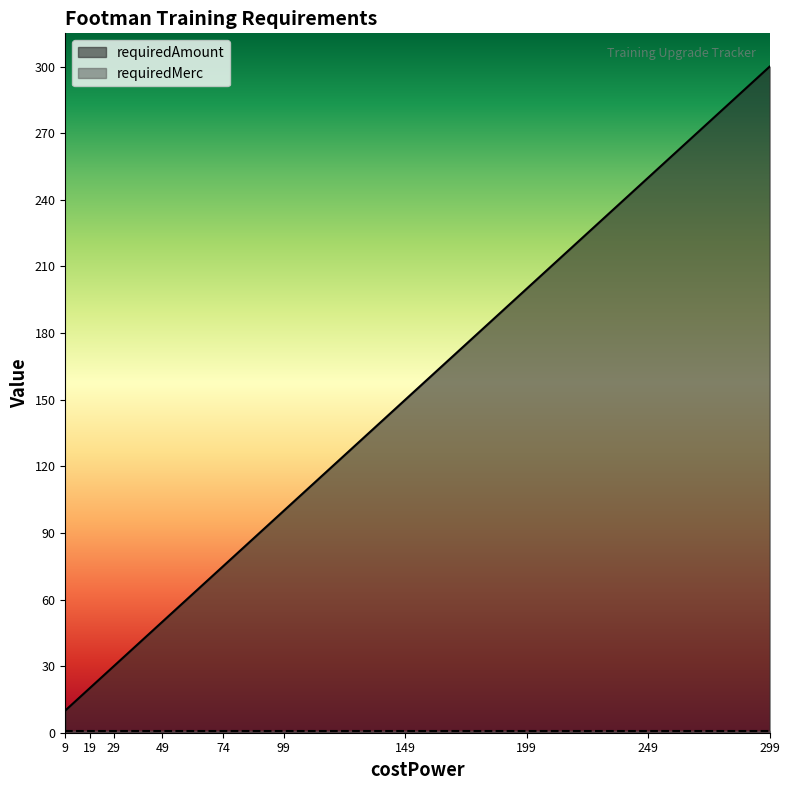

List the labels in order of value, smallest first.

9, 19, 29, 49, 74, 99, 149, 199, 249, 299